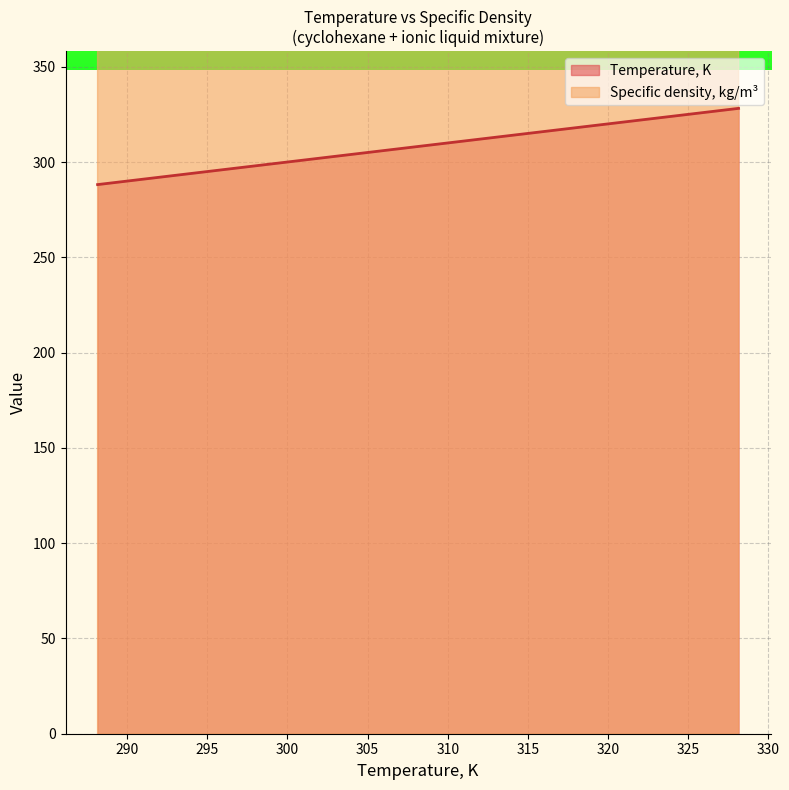

How many lines are shown in the chart?

2